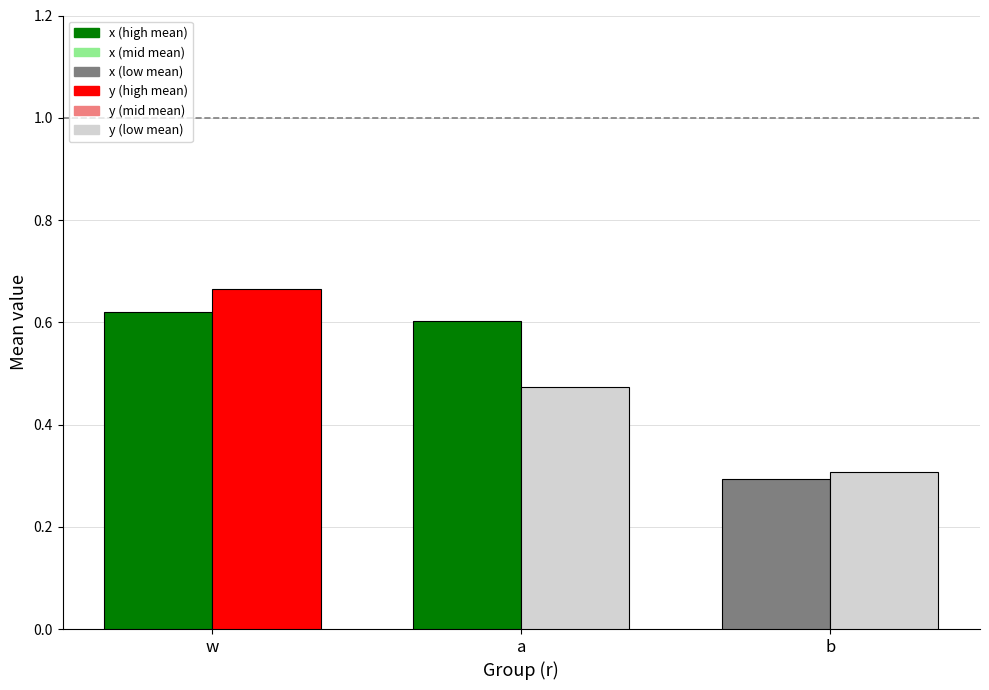

Which label corresponds to the largest value in the chart?

w